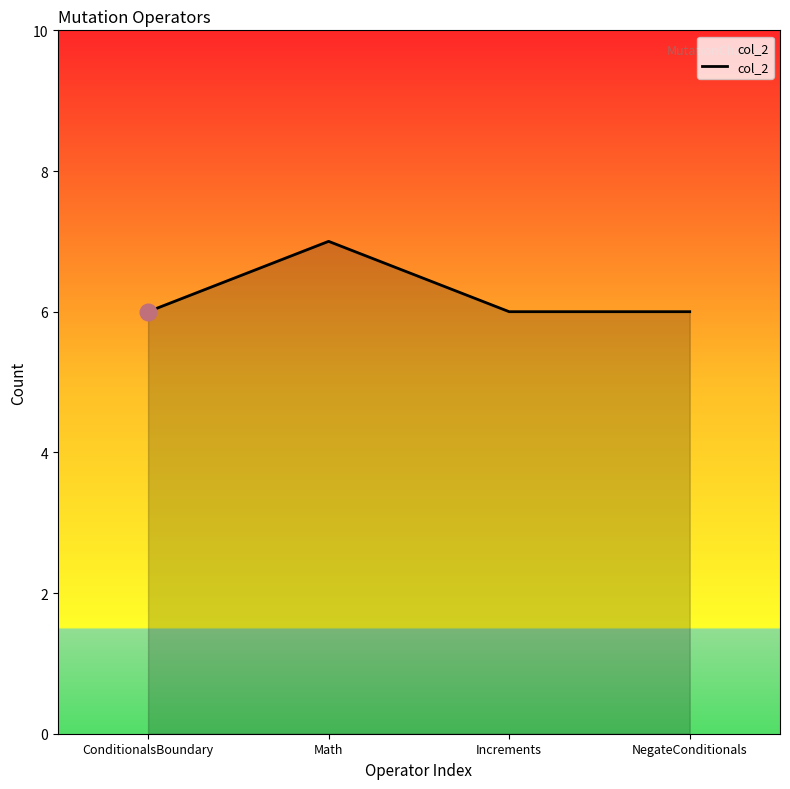

Reading left to right, extract all data points from this chart.

6	7	6	6